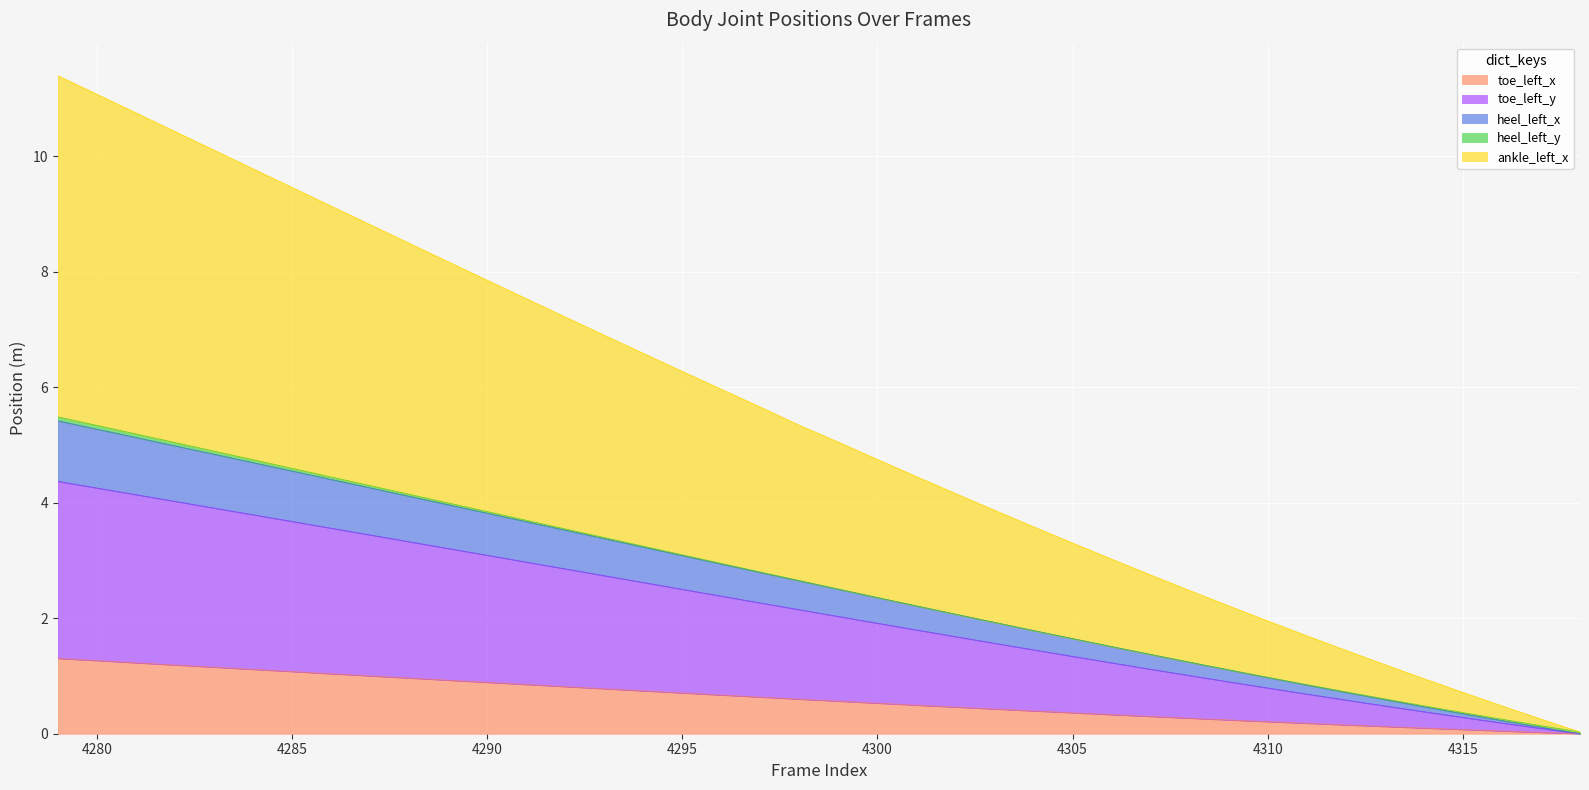

The heel_left_x series shows 0.7 at 4302. True or false?

False